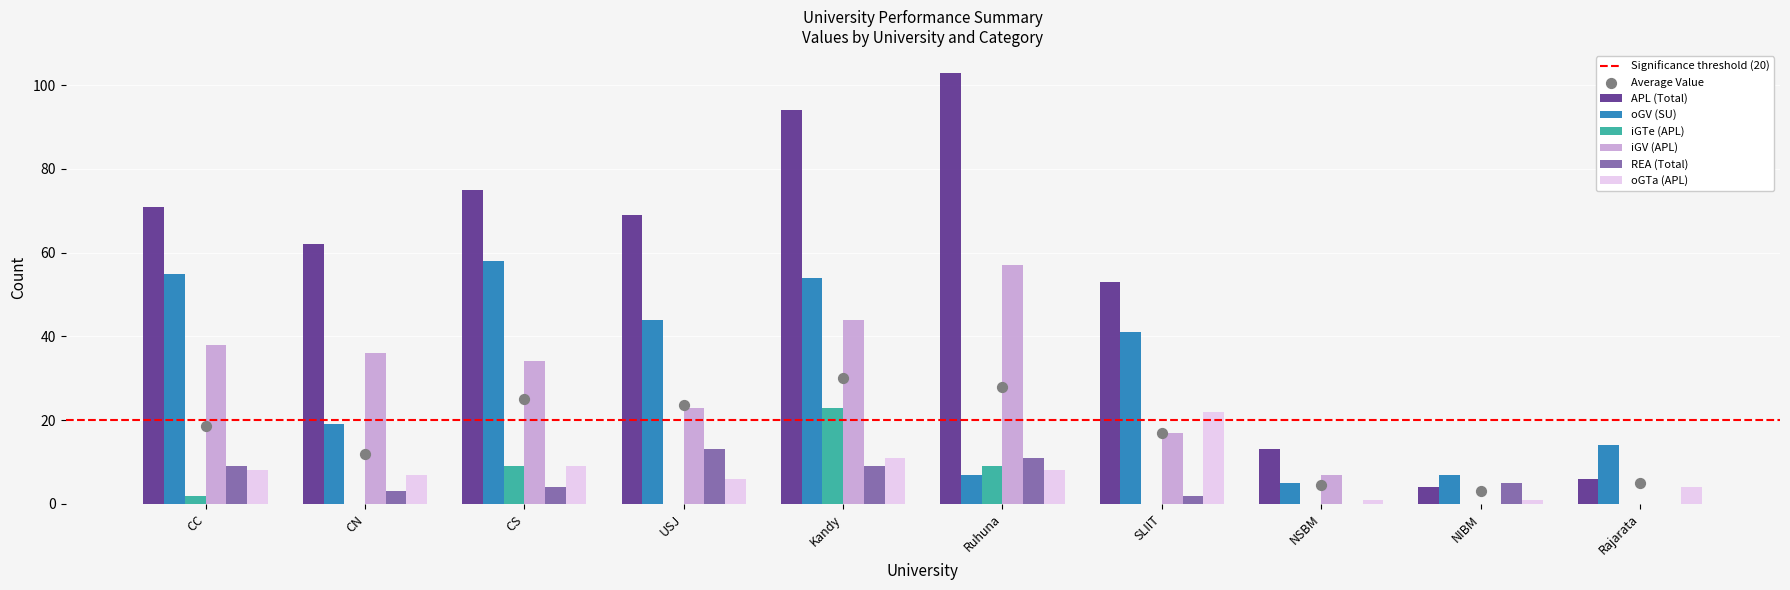

Which series has the largest Y range (max minus min)?

APL (Total)